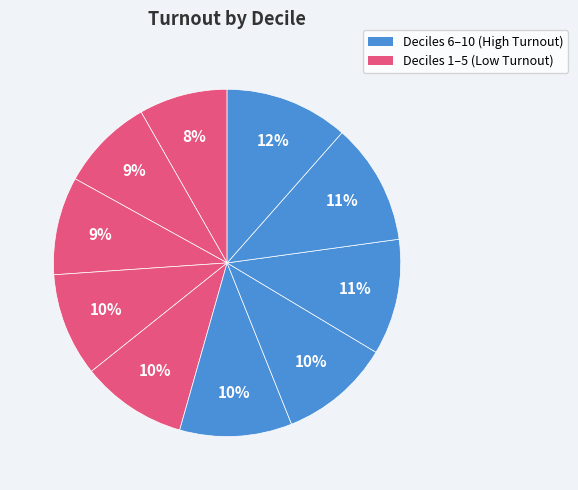

How many slices are in this pie chart?

10